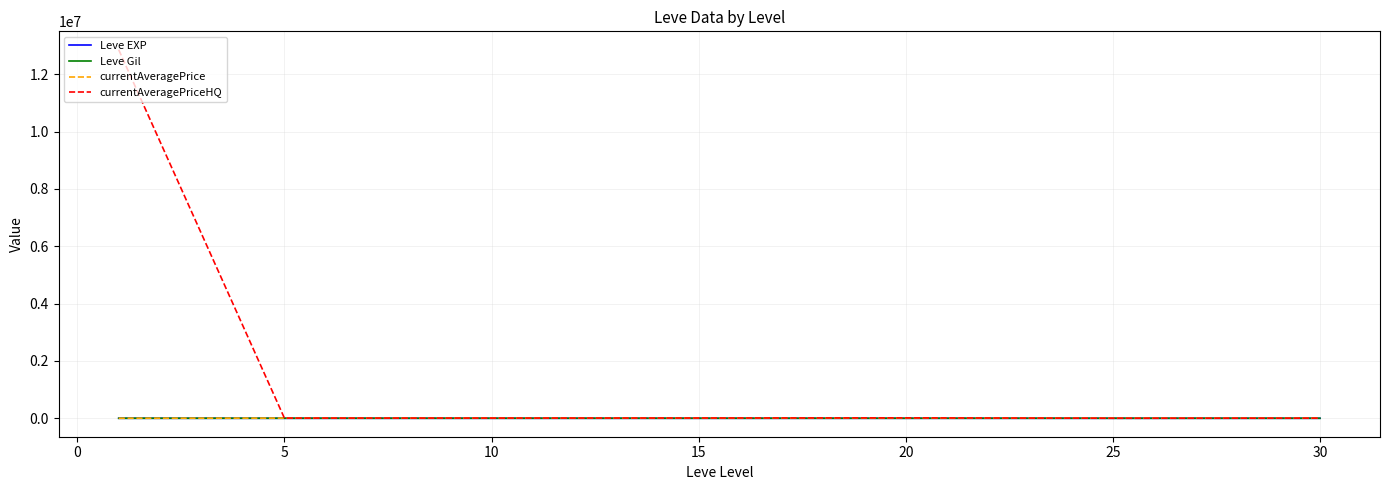

How many series are shown in this chart?

4